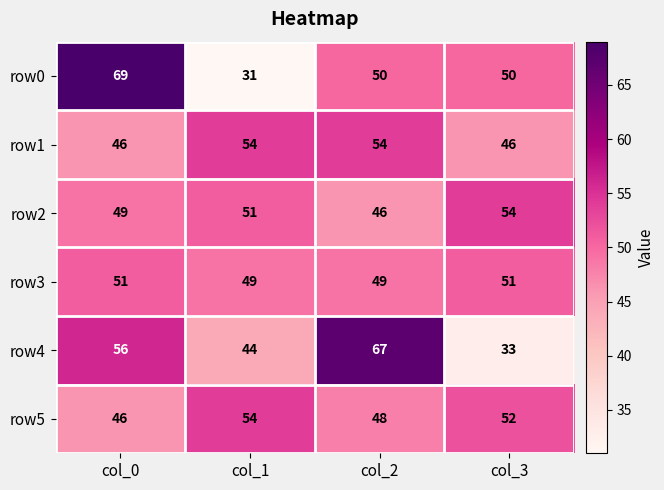

What is the total value across all series at col_1?

283